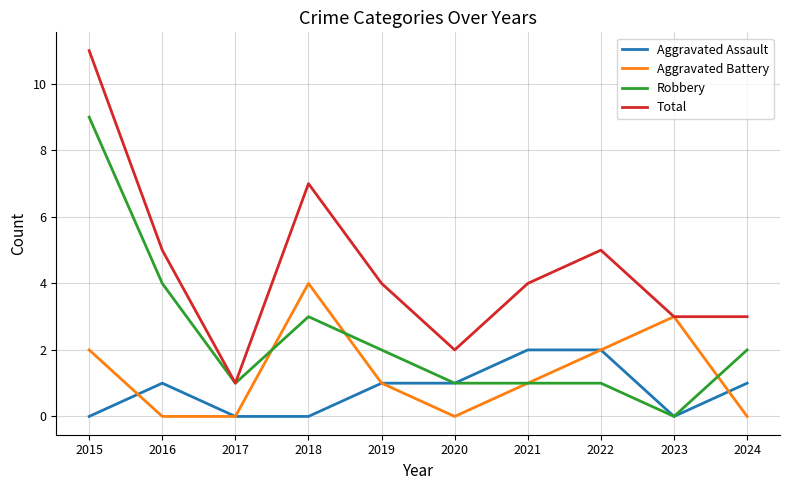

Does the chart have visible grid lines?

Yes